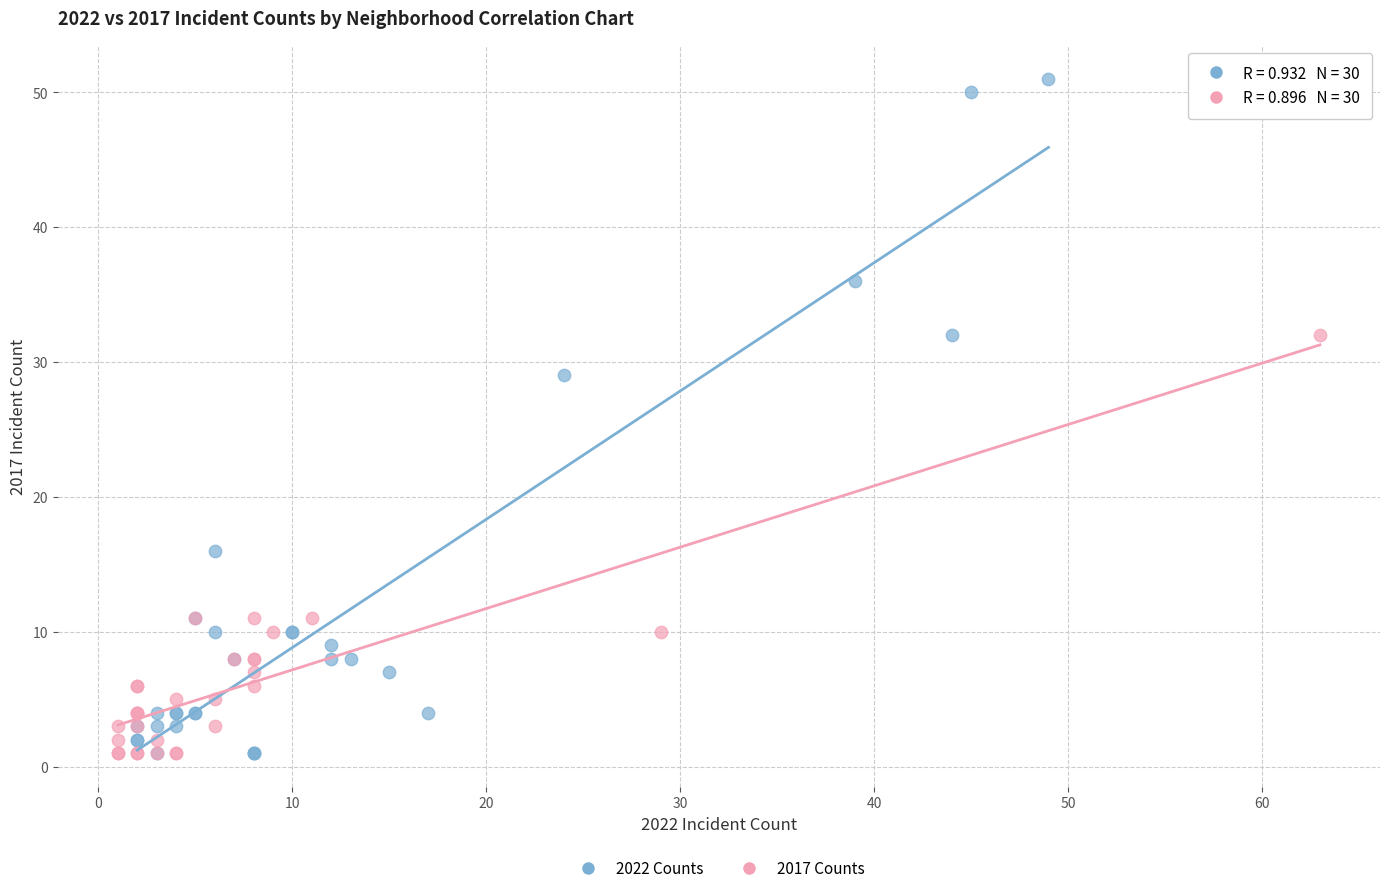

Which series reaches the maximum Y coordinate?

2022 Counts